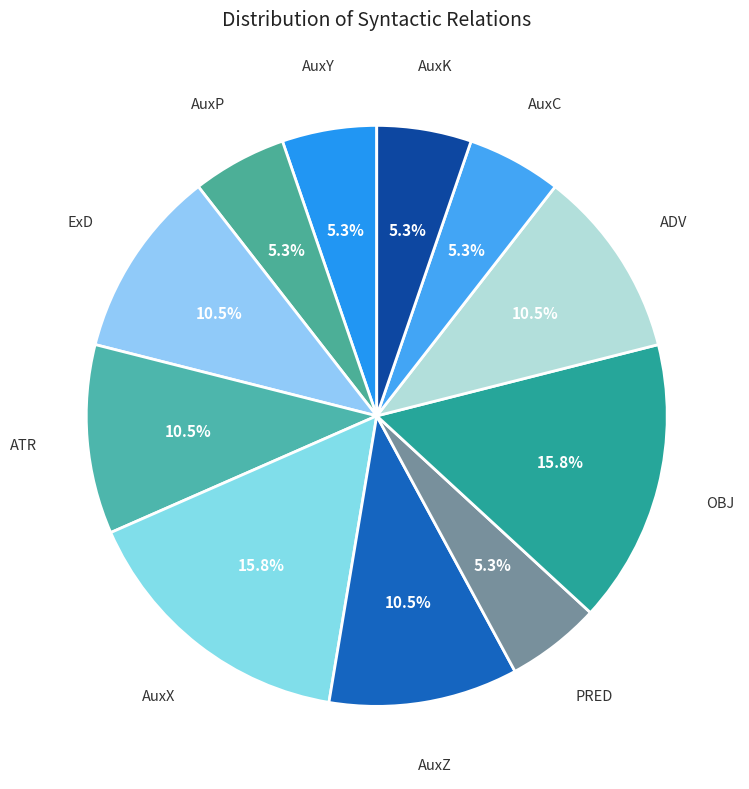

Is AuxY the majority of the pie?

No